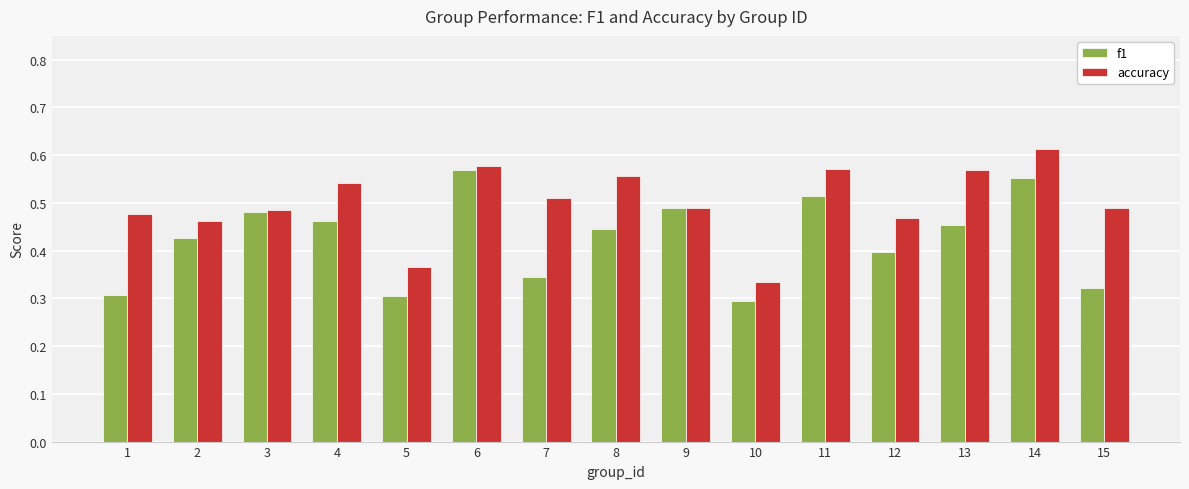

Does the chart contain any negative values?

No